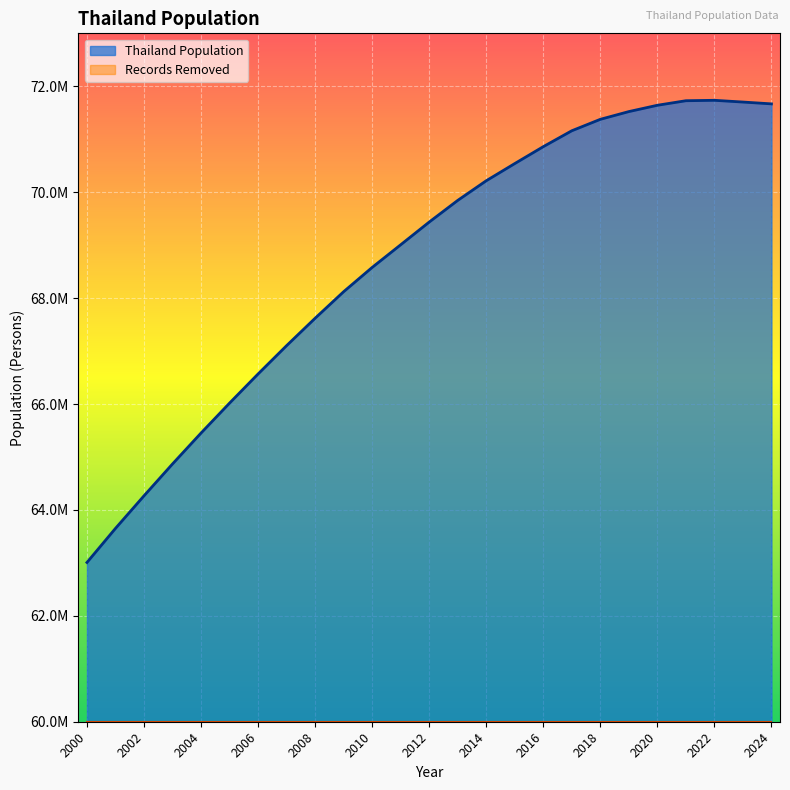

Reading left to right, what are all the values shown in this chart?

2000=63007815	2001=63651141	2002=64266437	2003=64868166	2004=65452047	2005=66017420	2006=66567687	2007=67102394	2008=67619830	2009=68121080	2010=68579447	2011=69007208	2012=69436098	2013=69845114	2014=70216367	2015=70540795	2016=70859841	2017=71160187	2018=71376079	2019=71522271	2020=71641484	2021=71727332	2022=71735329	2023=71702435	2024=71668011